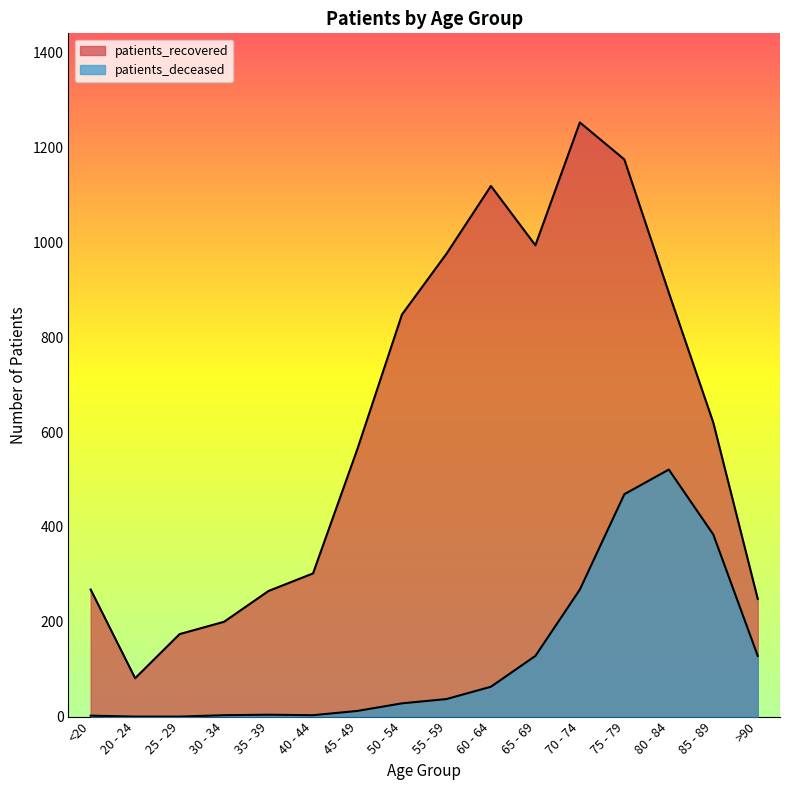

True or false: patients_recovered and patients_deceased intersect in this chart.

False